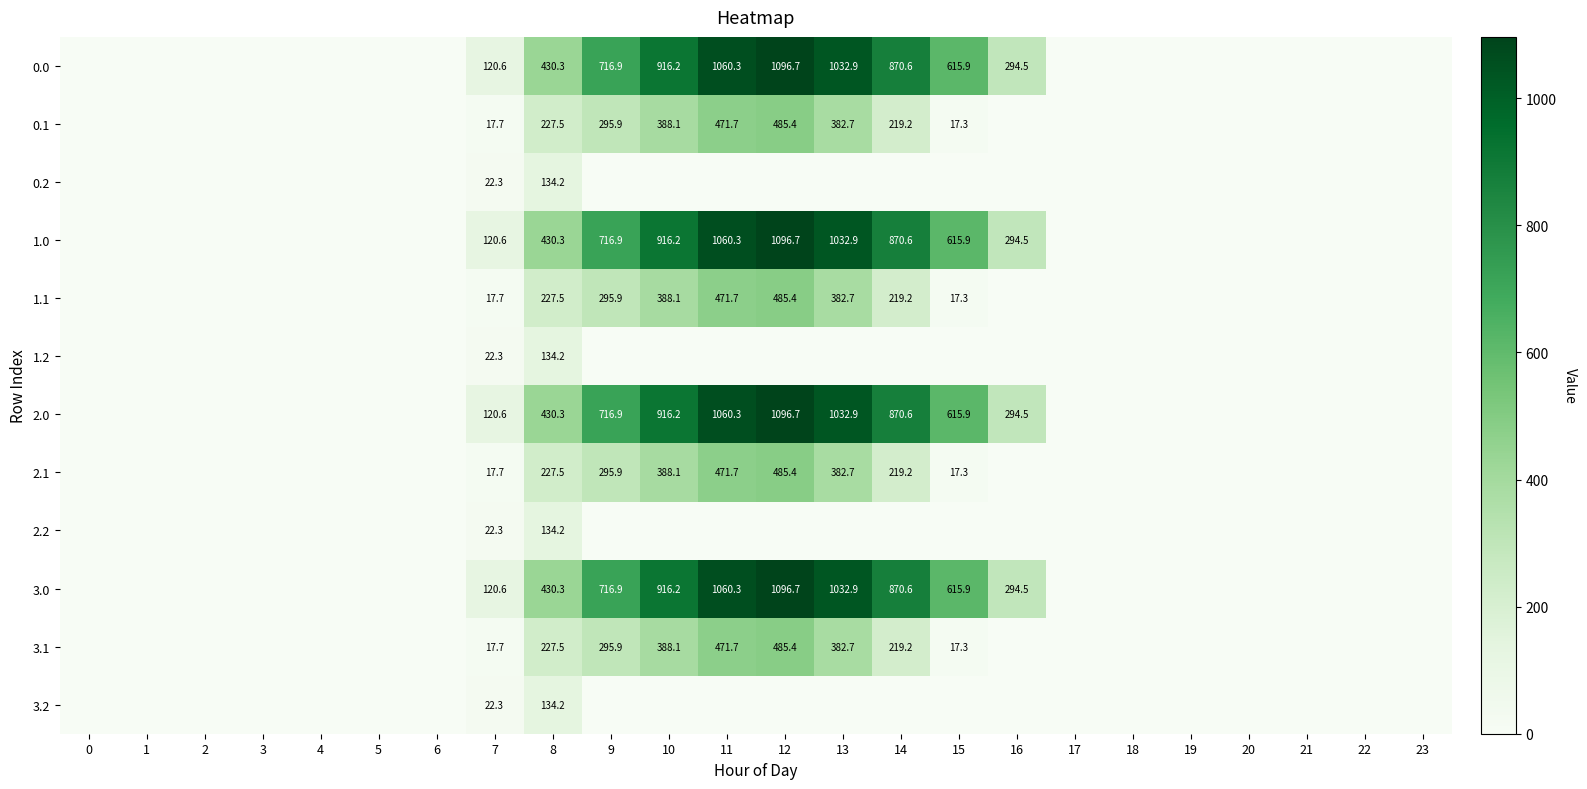

True or false: 0.0 has a value of 1032.9 at 13.

True